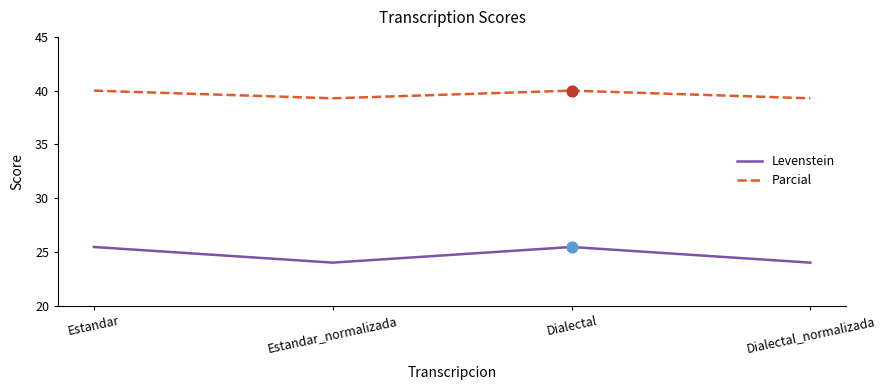

At how many categories does at least one series exceed 27?

4